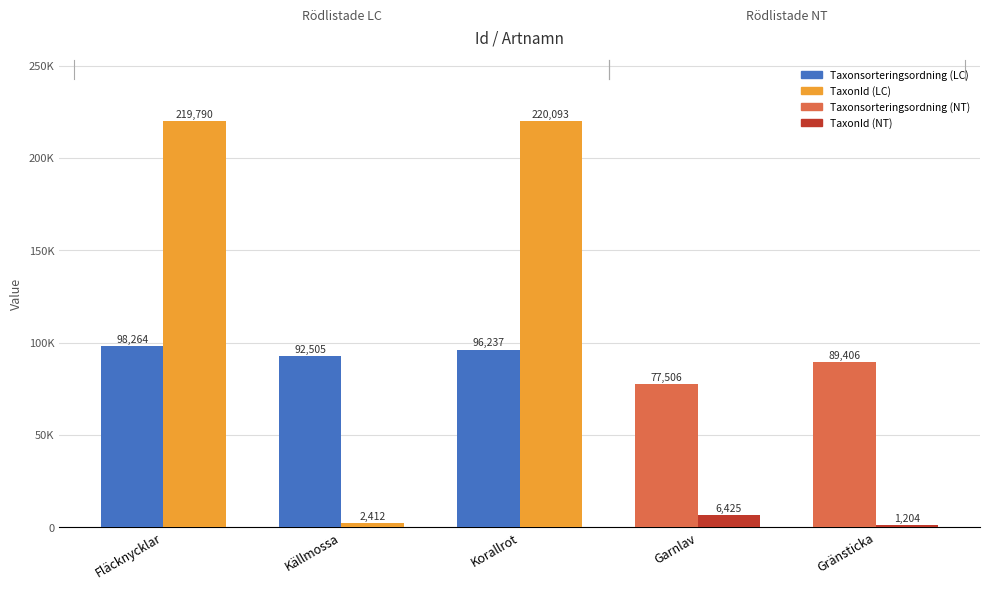

Does the chart contain any negative values?

No